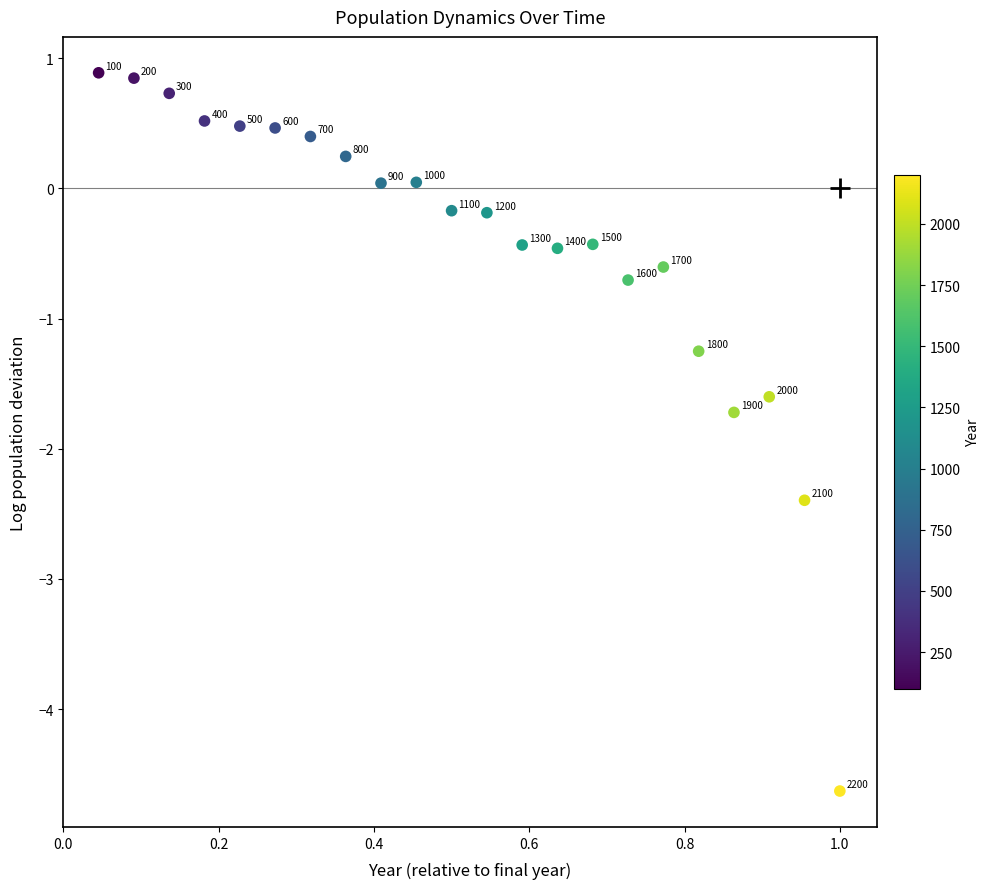

What is the range of X values (max minus min)?

1.0